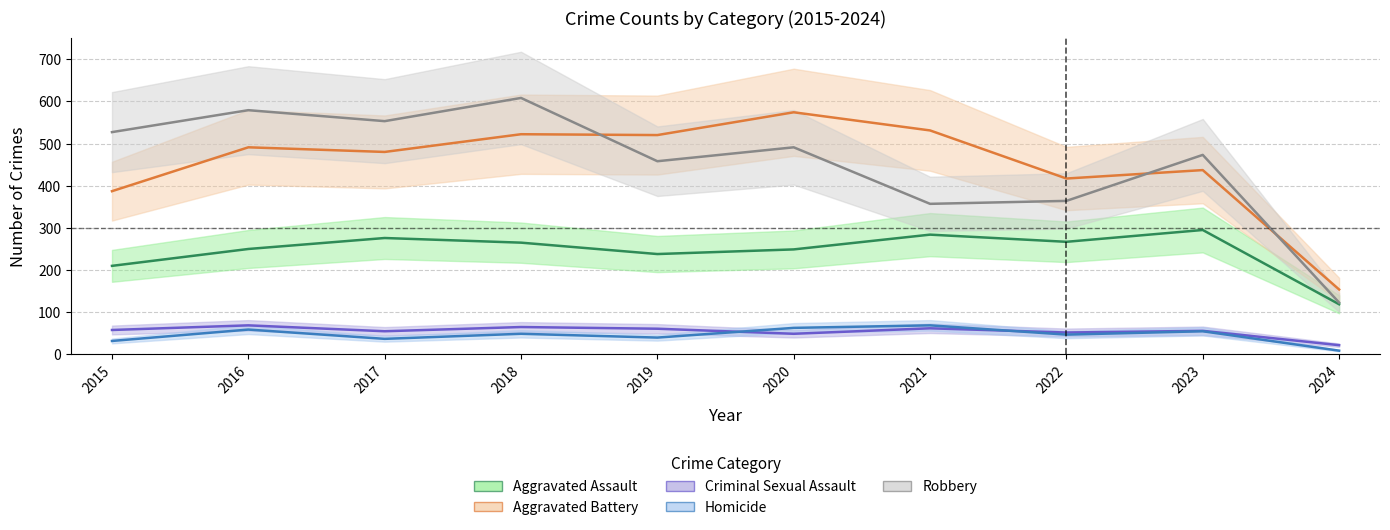

Rank the series at 2019 from highest to lowest value.

Aggravated Battery, Robbery, Aggravated Assault, Criminal Sexual Assault, Homicide